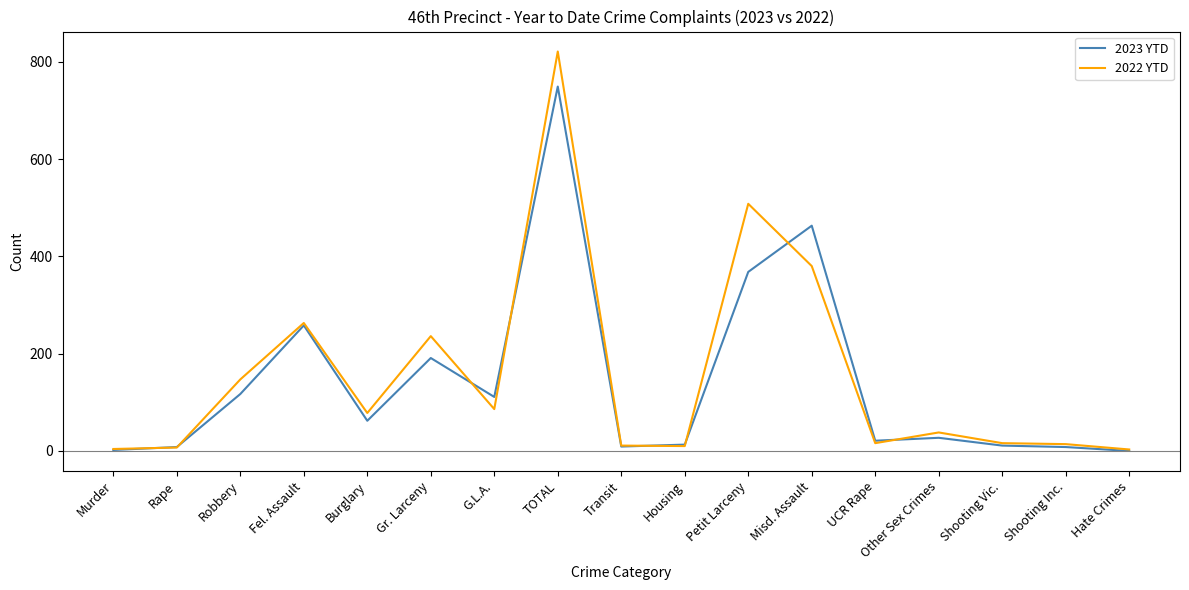

Where does the 2022 YTD series first go above 38?

Robbery